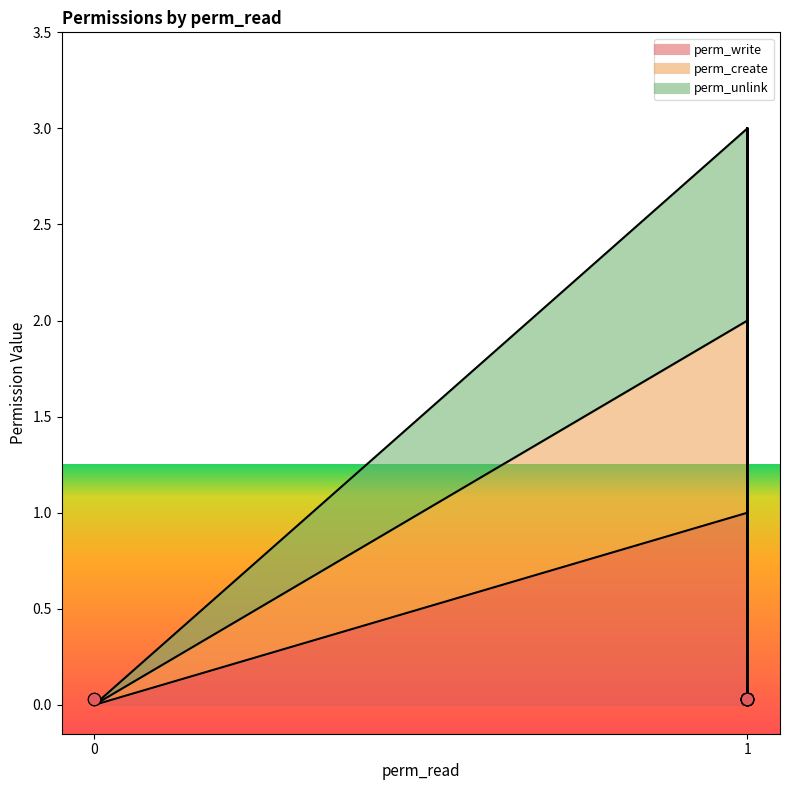

At which category is the sum across all series the highest?

1